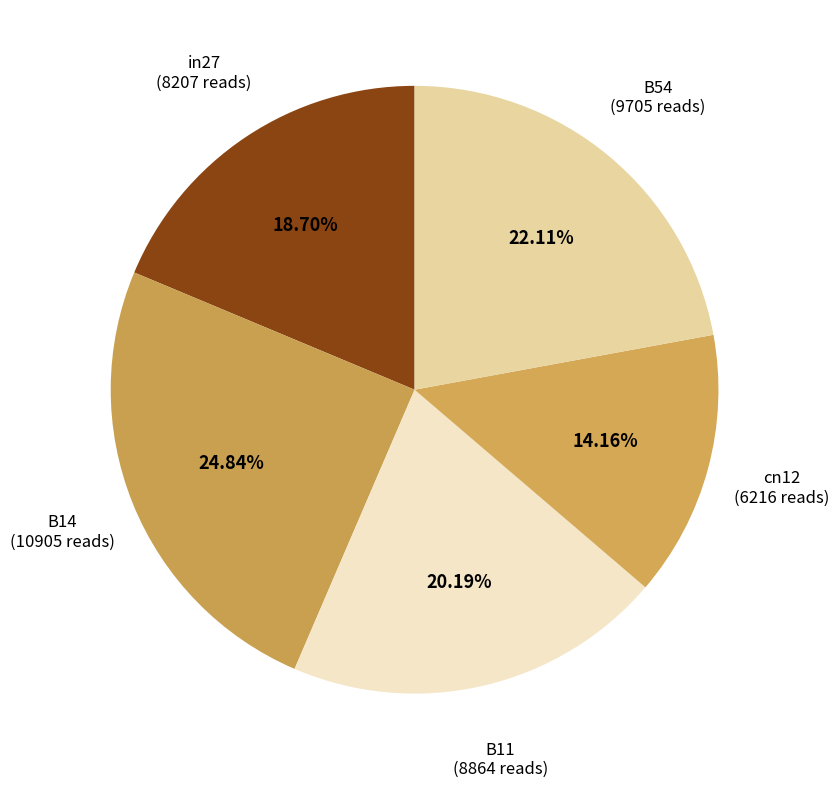

True or false: B14 accounts for 37% of the total.

False